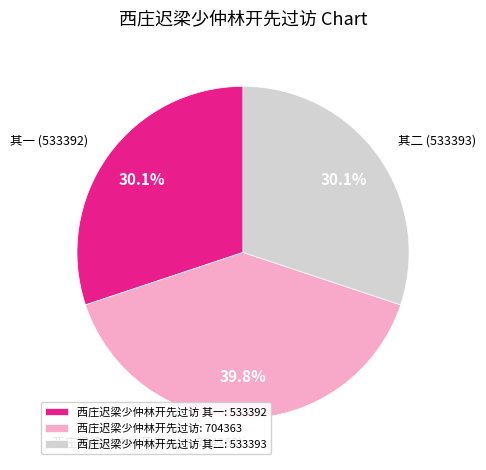

Is there a majority slice in this chart?

No